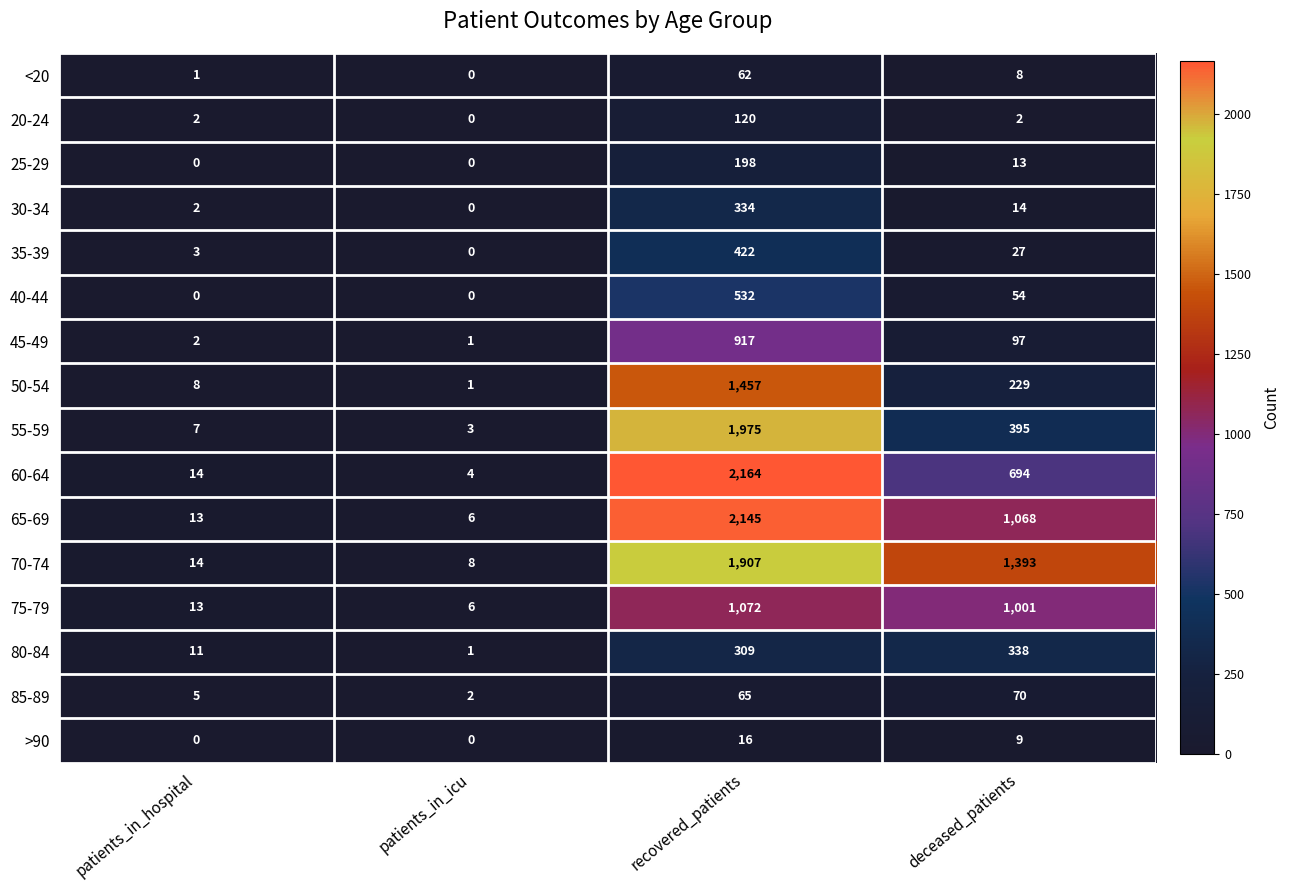

List the series in order of their peak value, lowest first.

>90, <20, 85-89, 20-24, 25-29, 30-34, 80-84, 35-39, 40-44, 45-49, 75-79, 50-54, 70-74, 55-59, 65-69, 60-64